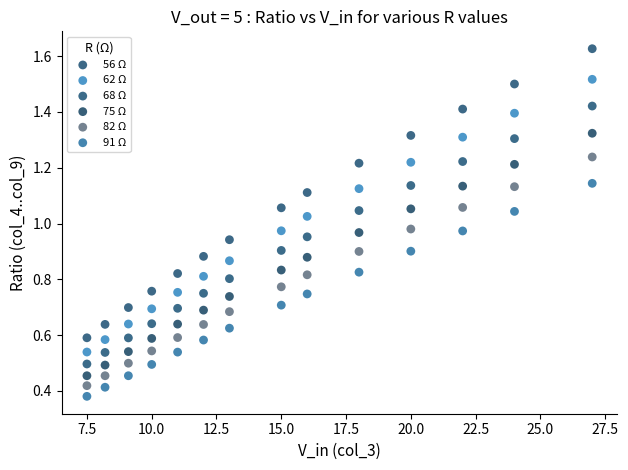

Across all data points, what is the range of X values (max minus min)?

19.5